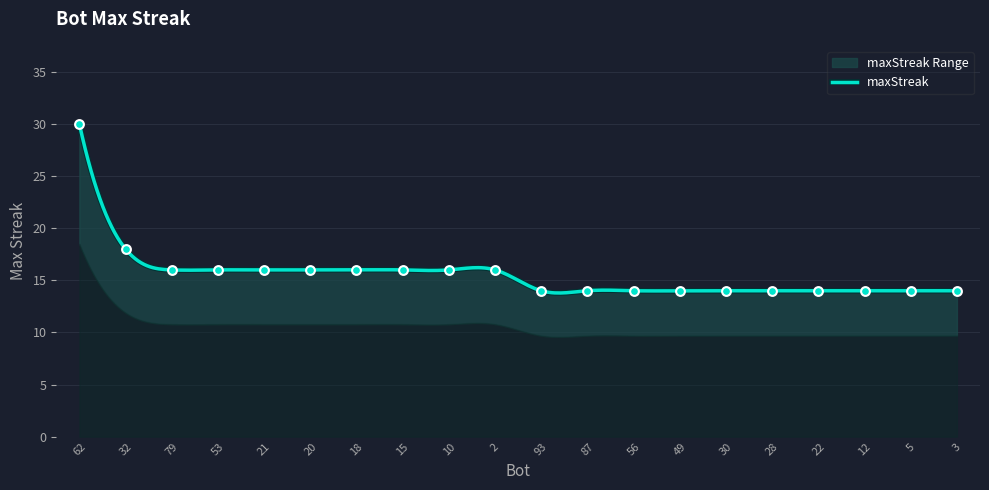

Which has a higher value, 79 or 5?

79